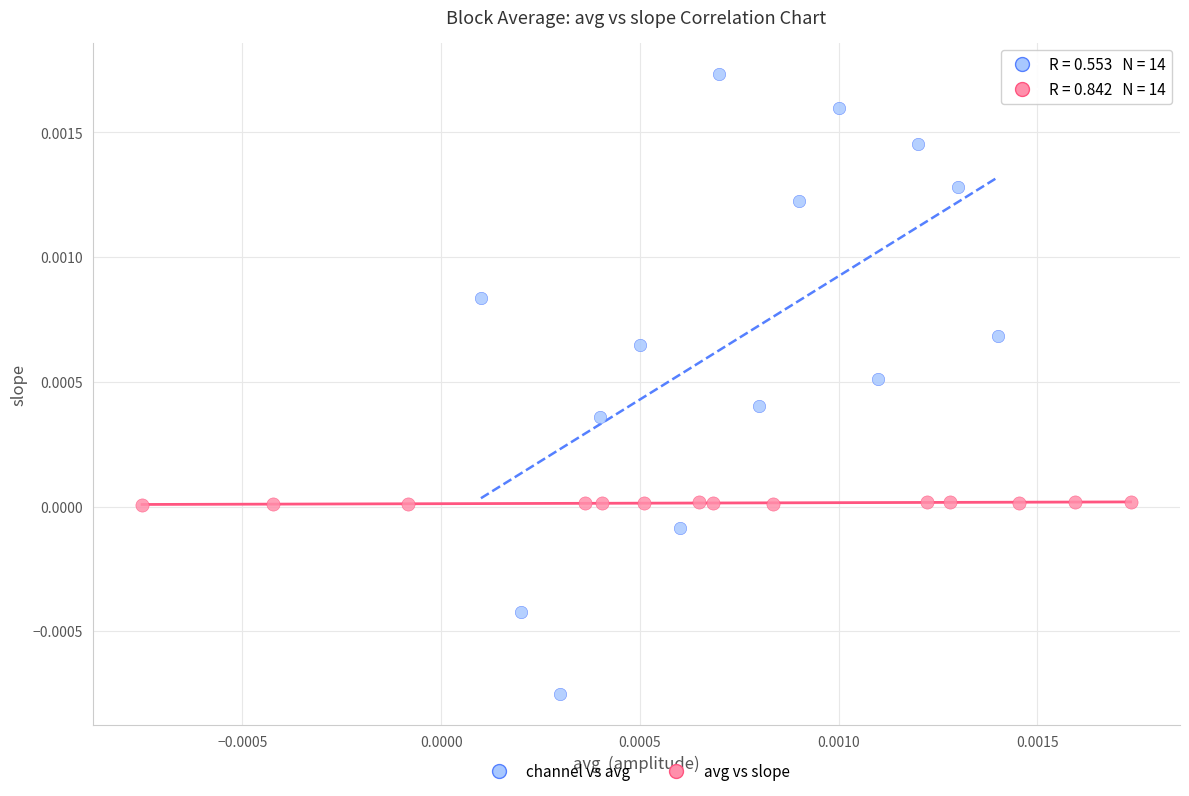

Which series contains the lowest Y value?

channel vs avg